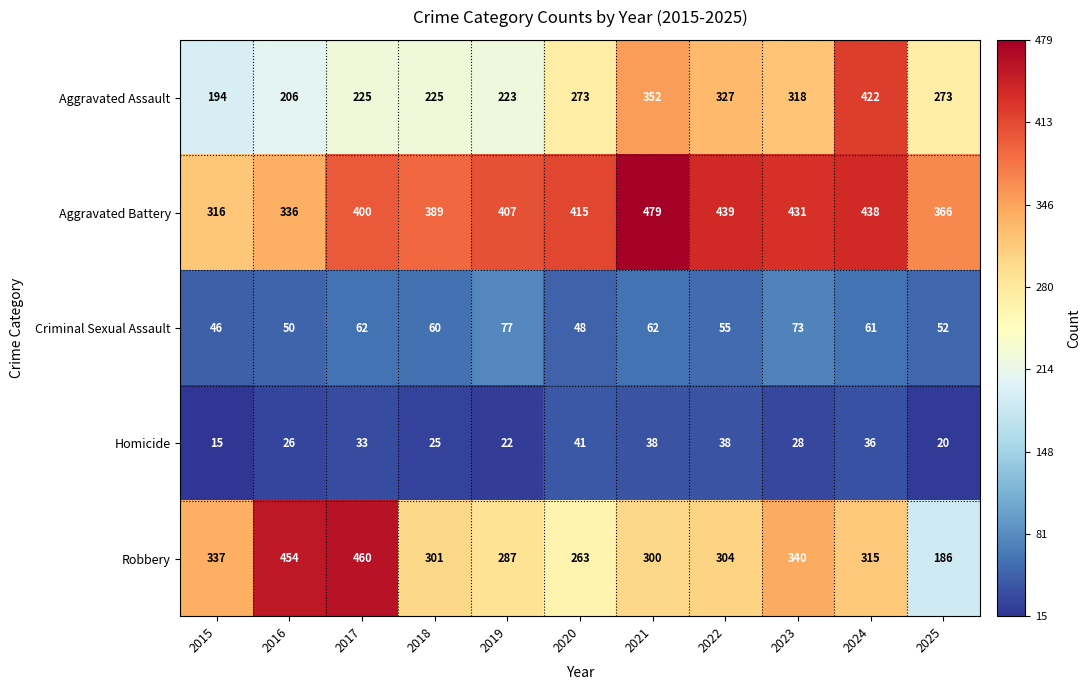

Is it true that Criminal Sexual Assault equals 55 at 2022?

True